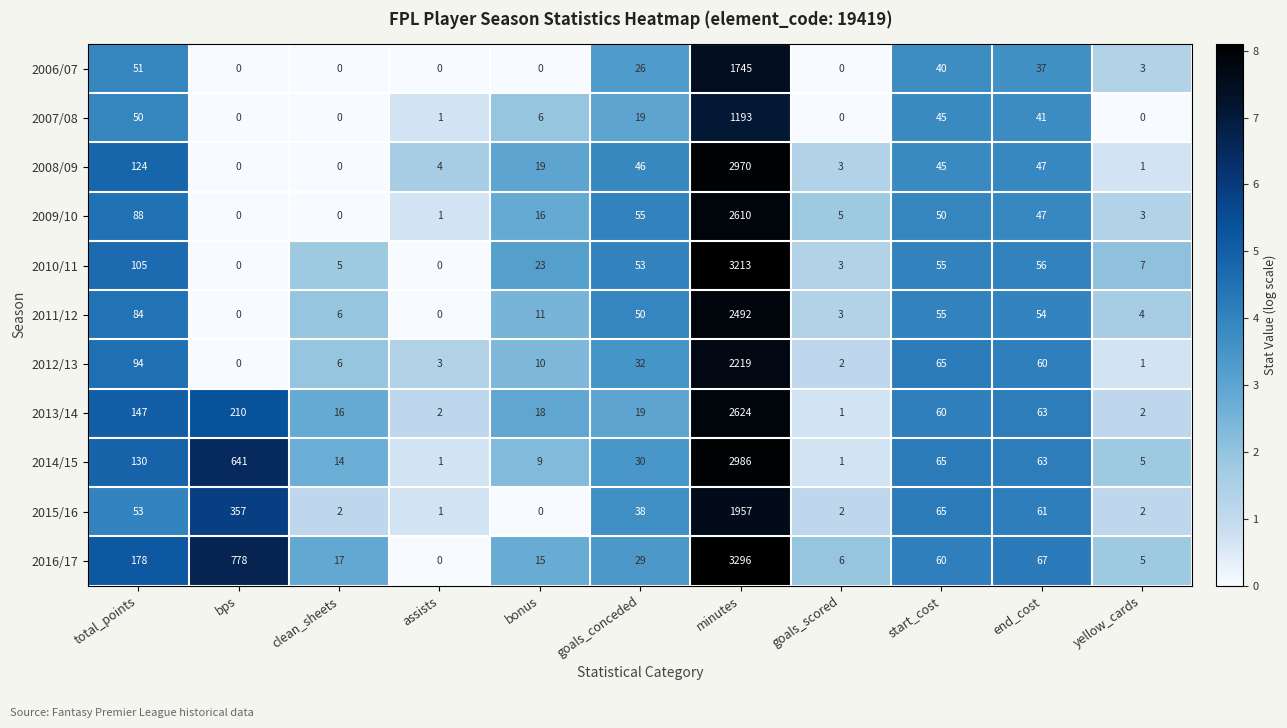

What is the spread (max minus min) of values at minutes?

2103